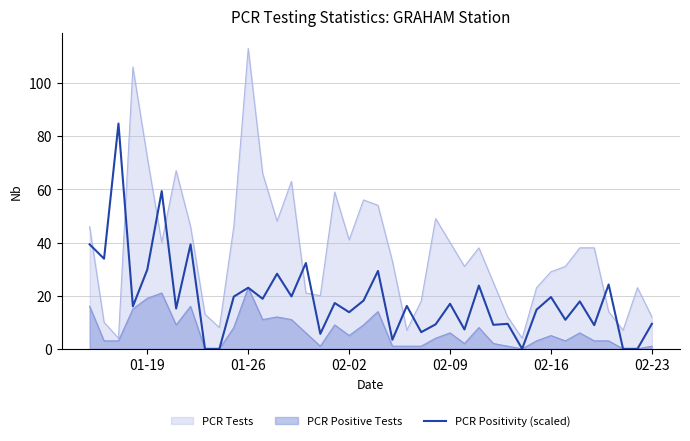

What is the maximum value shown in the chart?

113.0